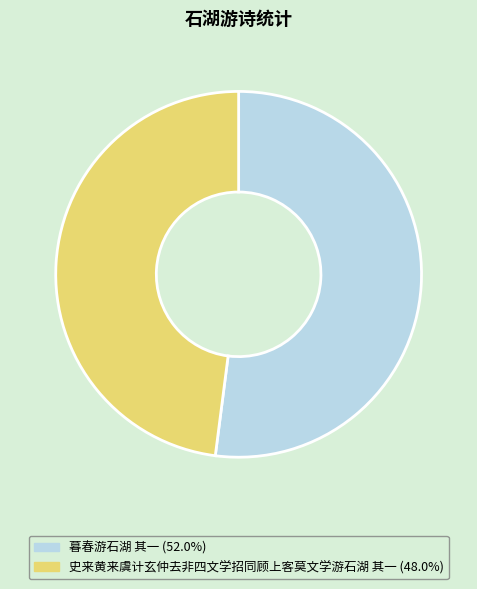

Does 暮春游石湖 其一 account for over 50% of the chart?

Yes